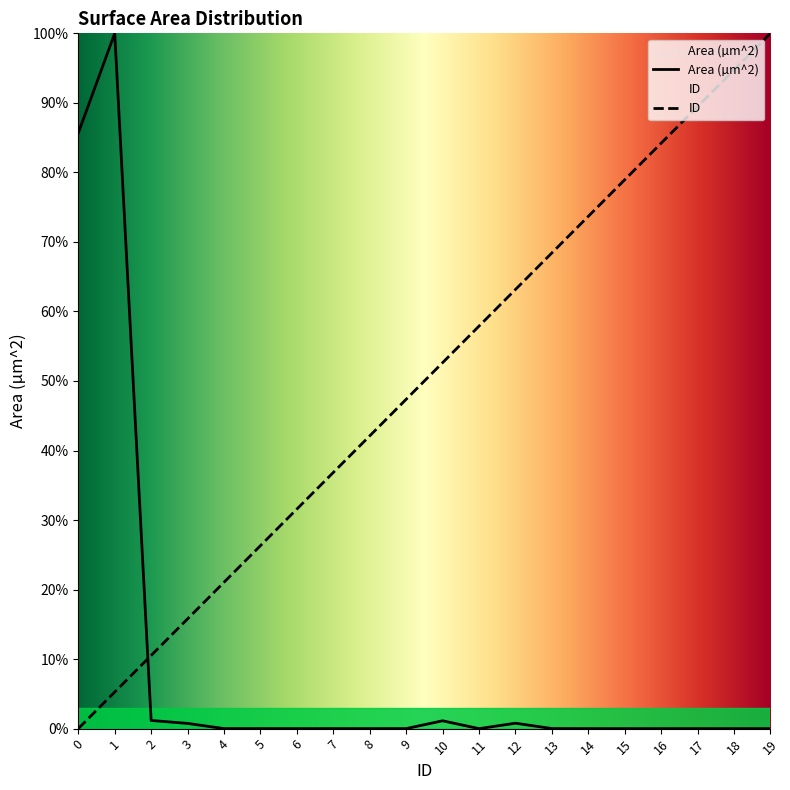

The value of ID at 17 is 60.6. True or false?

False